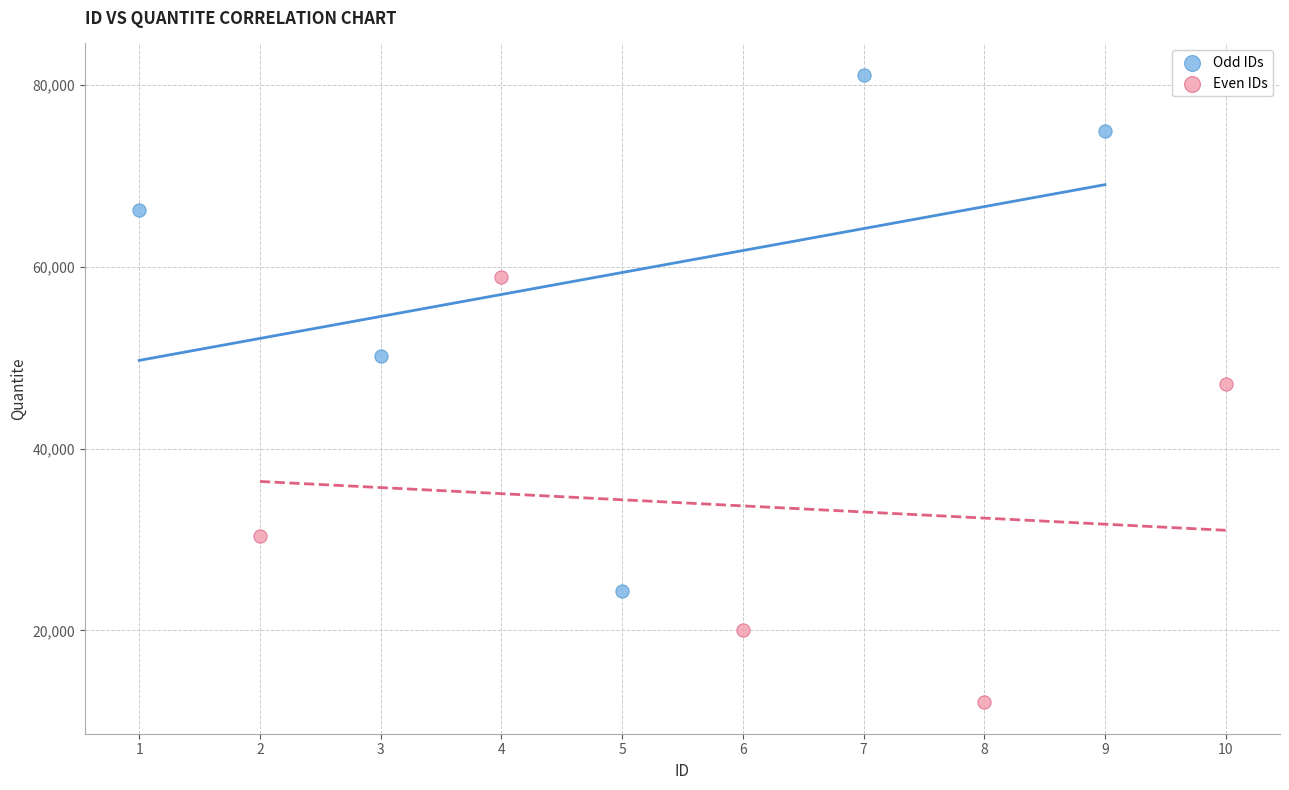

Which series has the largest Y range (max minus min)?

Odd IDs